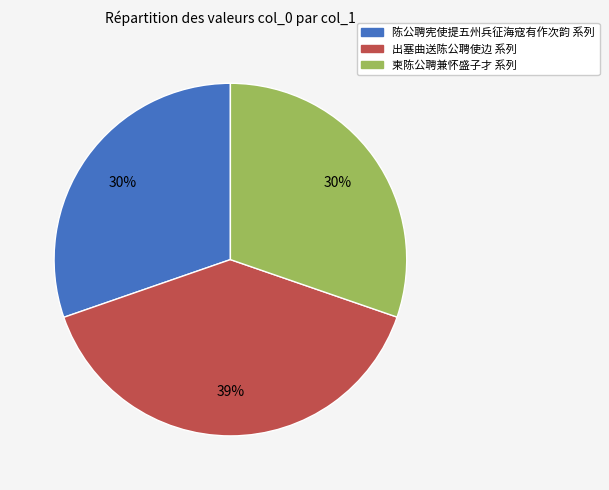

Do 出塞曲送陈公聘使边 系列 and 陈公聘宪使提五州兵征海寇有作次韵 系列 together represent more than half of the pie?

Yes